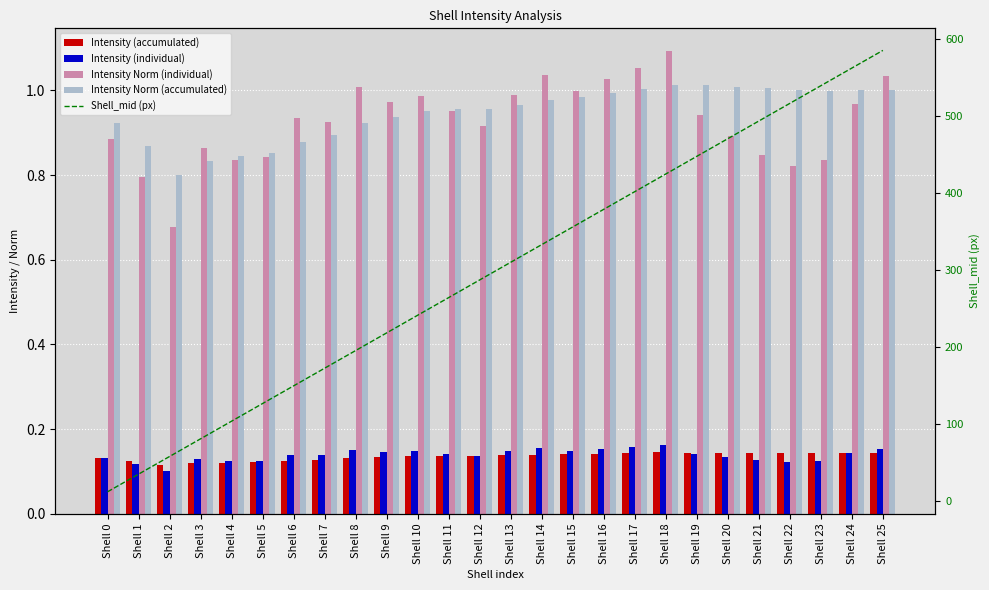

How many distinct data groups are displayed?

5